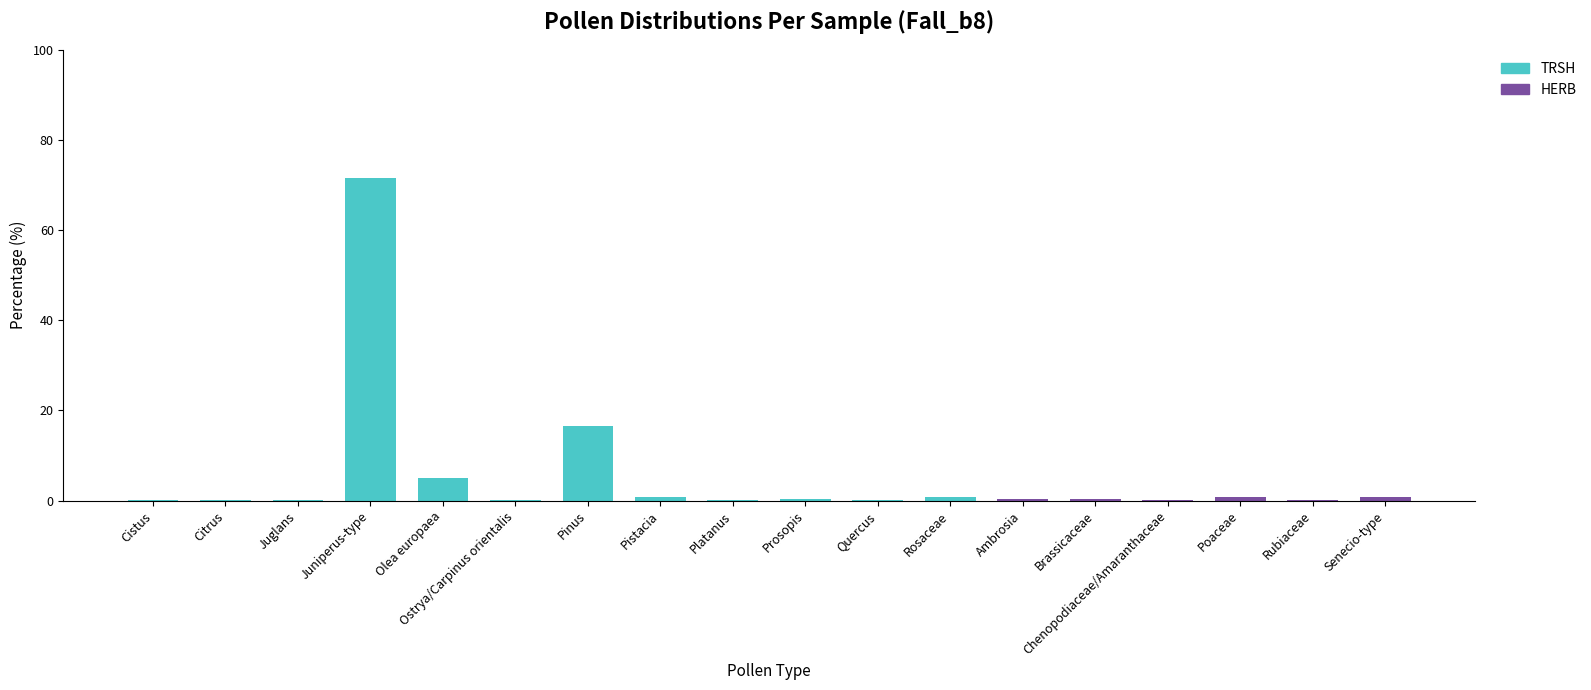

How many series are shown in this chart?

2